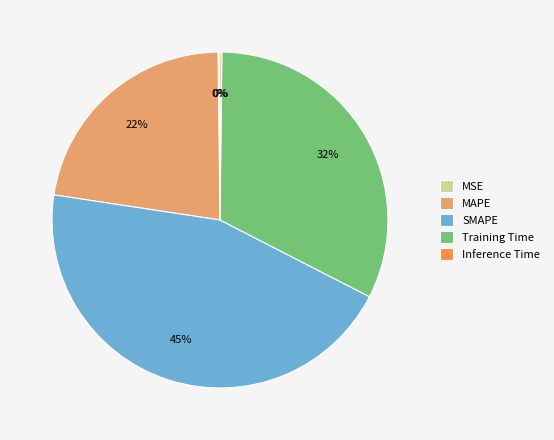

To the nearest percent, what is the difference between the largest and smallest slice percentages?

45%